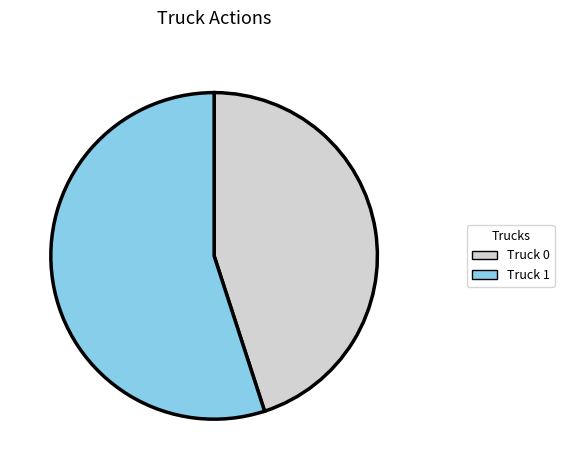

What is the largest slice in the pie chart?

Truck 1